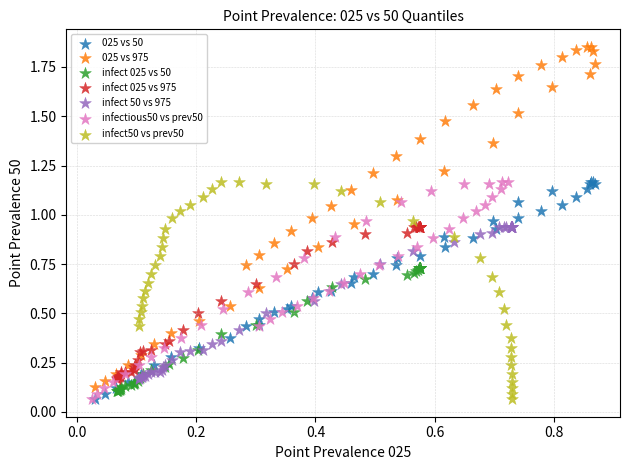

Which series reaches the maximum Y coordinate?

025 vs 975